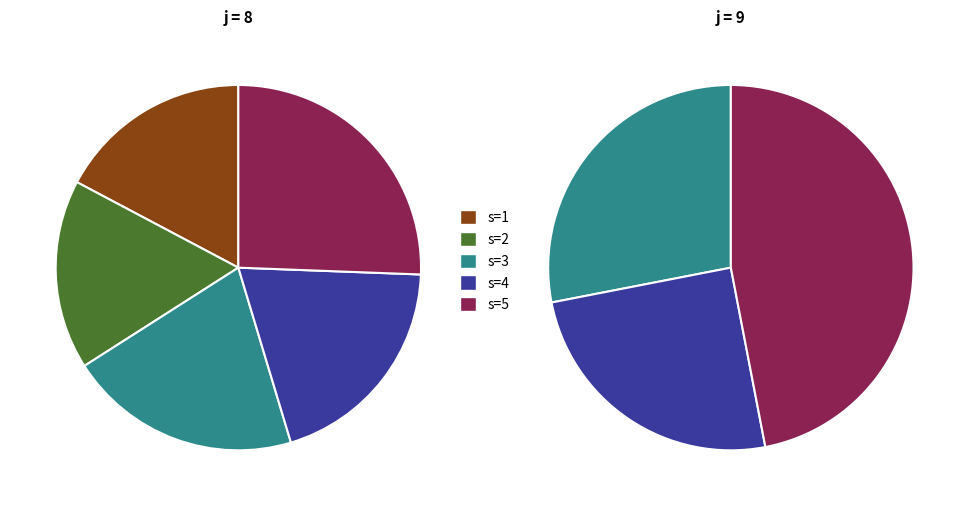

Which slice is the smallest?

s=1